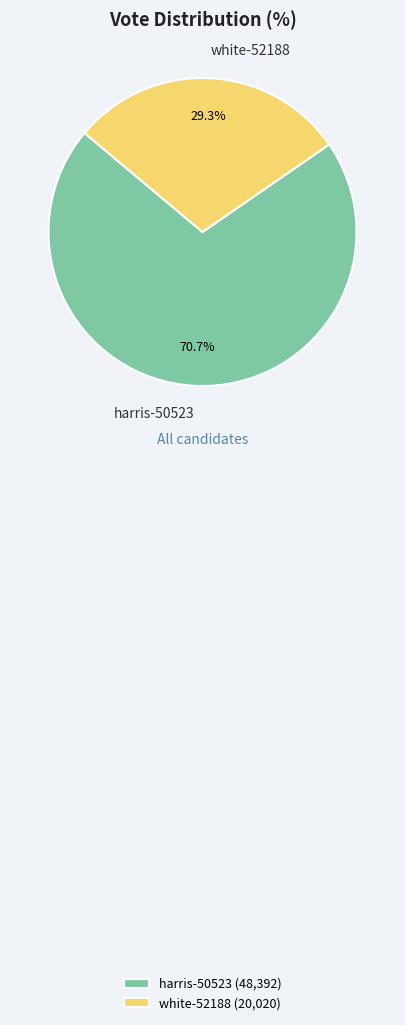

Do white-52188 and harris-50523 together represent more than half of the pie?

Yes